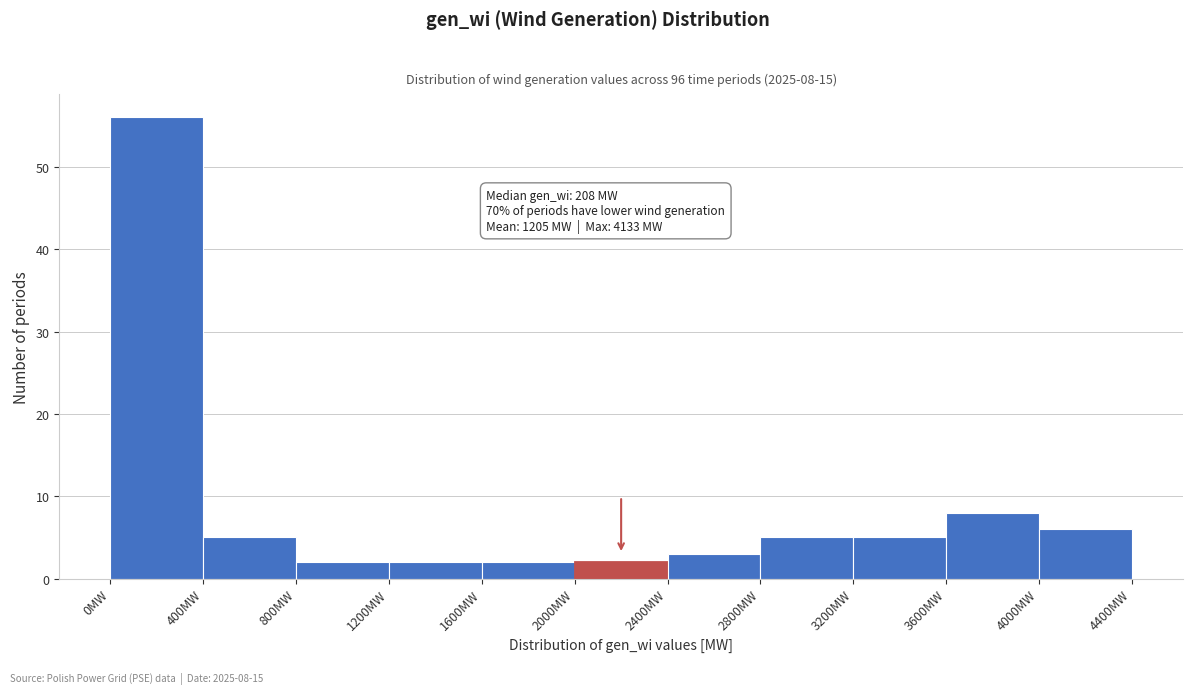

Which range on the x-axis has the tallest bar?

0 to 400